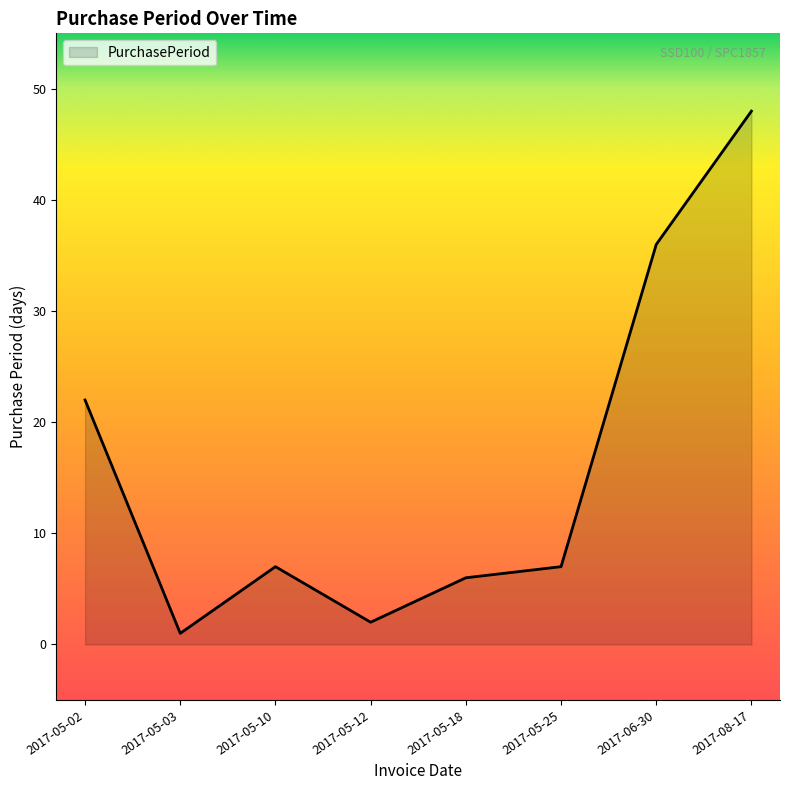

What position from the left is 2017-08-17?

8